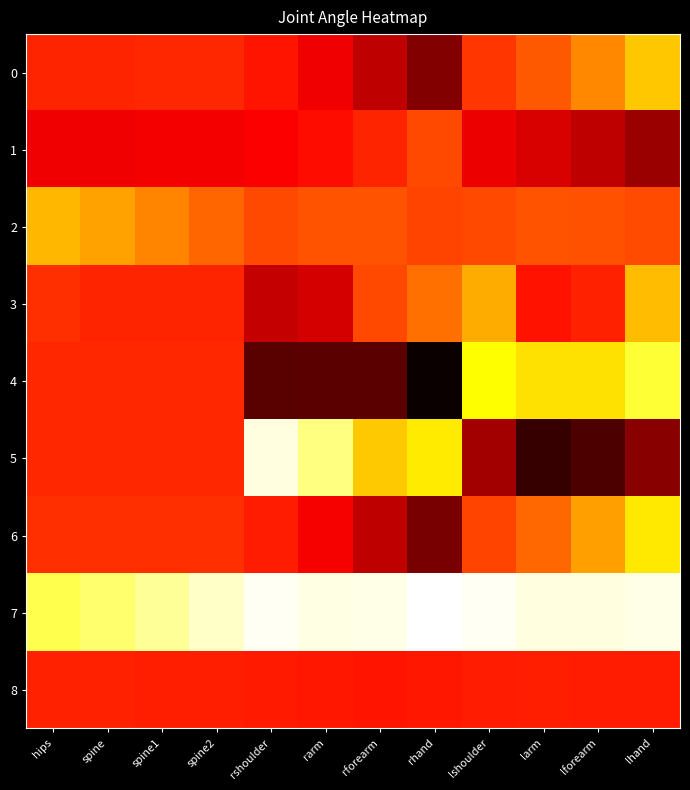

Which label corresponds to the smallest value in the chart?

rhand